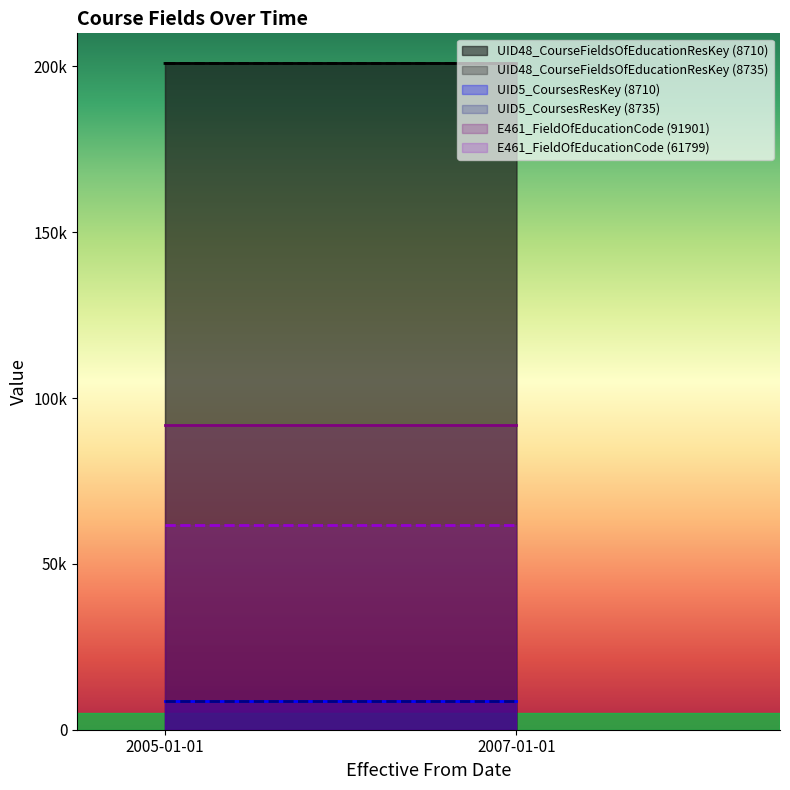

What is the label of the 2nd point from the left?

2007-01-01